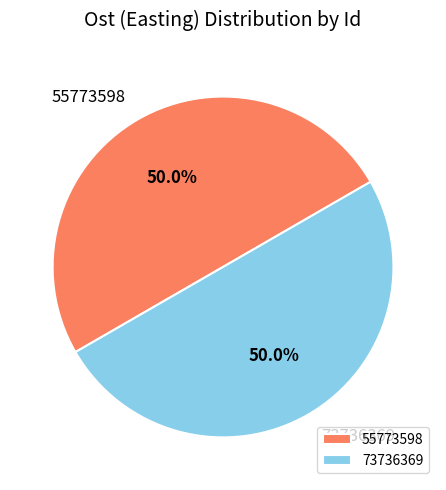

What is the ratio of the value at 55773598 to the value at 73736369?

1.0